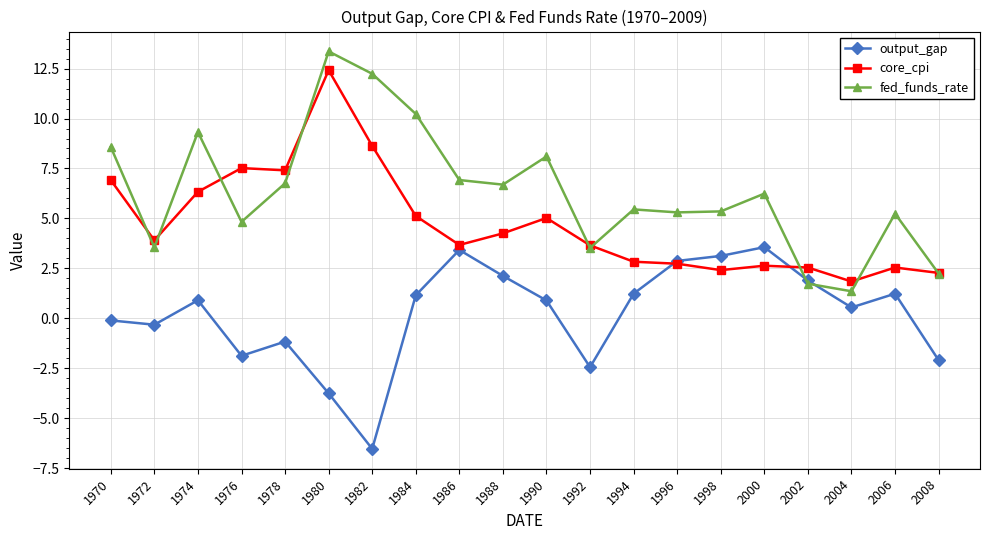

Rank the series by their maximum value, from highest to lowest.

fed_funds_rate, core_cpi, output_gap